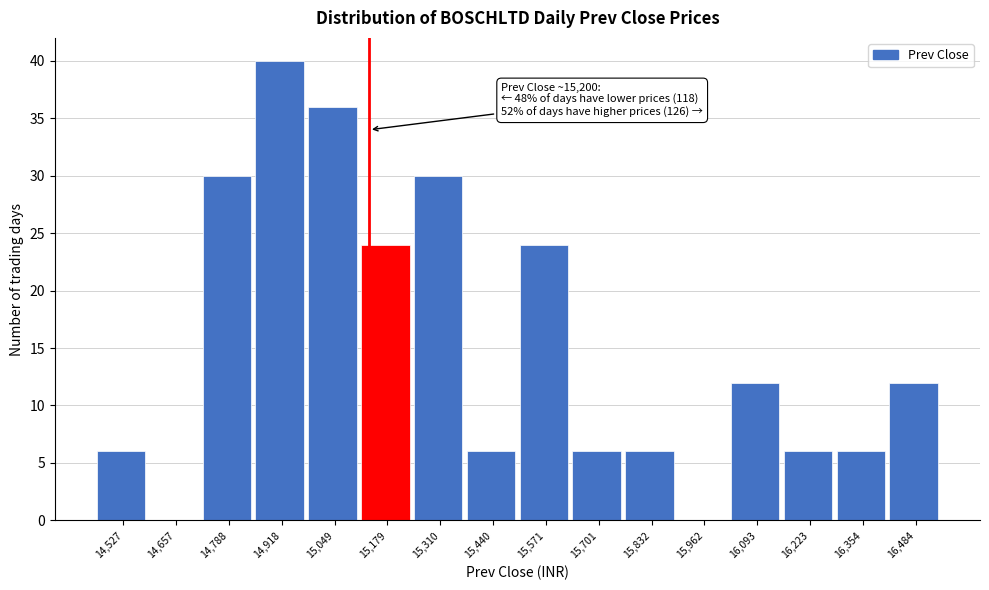

Reading right to left, extract all data points from this chart.

16,484=12	16,354=6	16,223=6	16,093=12	15,962=0	15,832=6	15,701=6	15,571=24	15,440=6	15,310=30	15,179=24	15,049=36	14,918=40	14,788=30	14,657=0	14,527=6